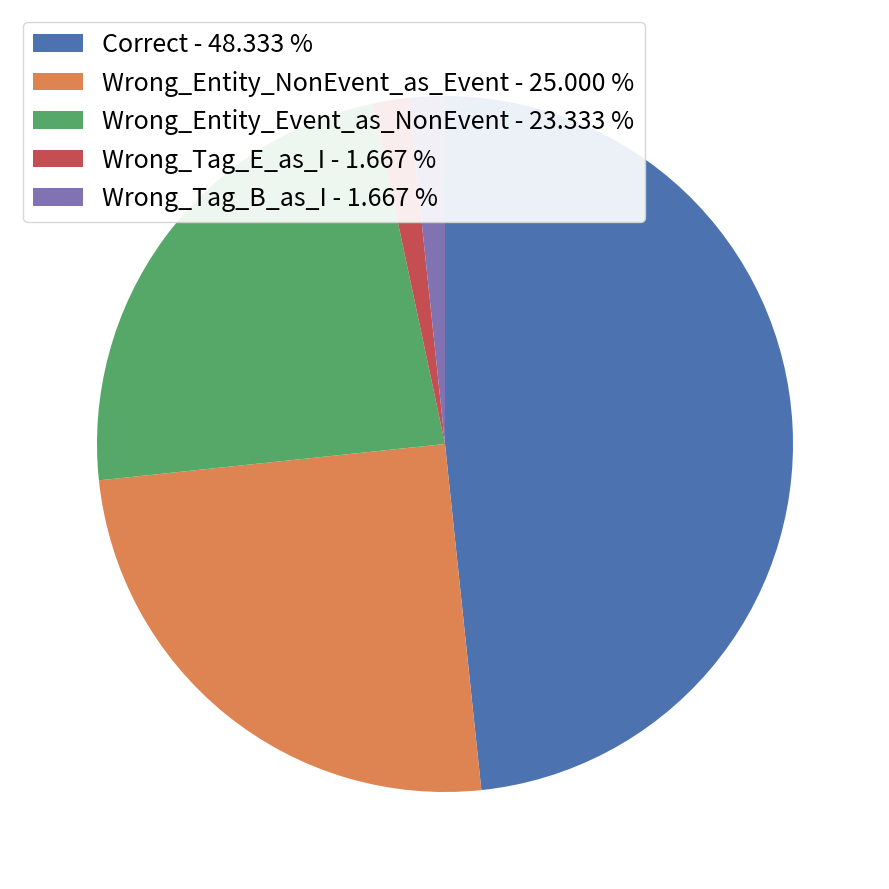

Is it true that Wrong_Tag_B_as_I is 2% of the pie?

True